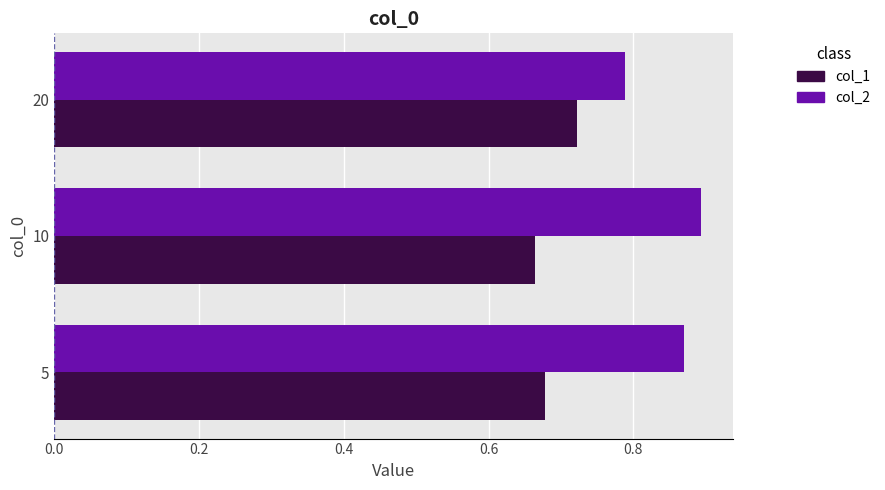

True or false: col_1 has a value of 1.2 at 10.

False